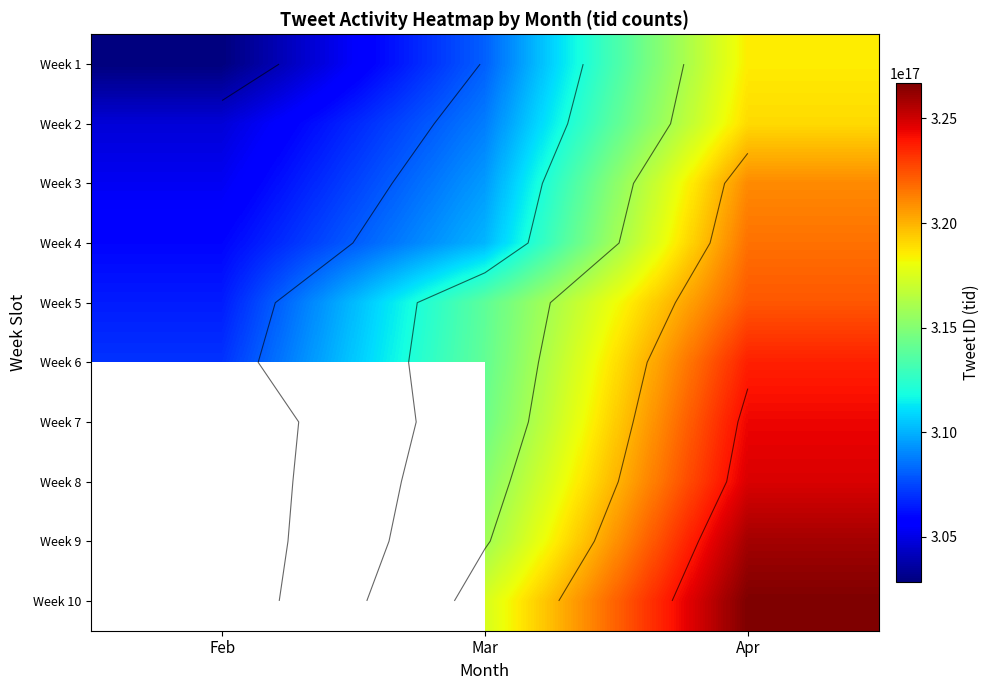

Is it true that Week 10 equals 207093136442642400.0 at Apr?

False